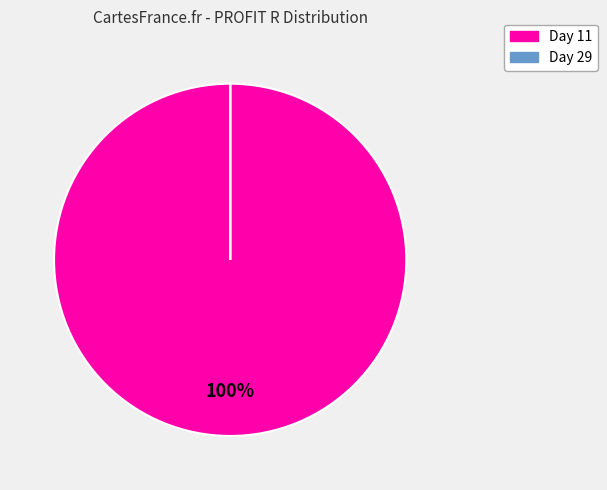

What is the largest slice in the pie chart?

Day 11